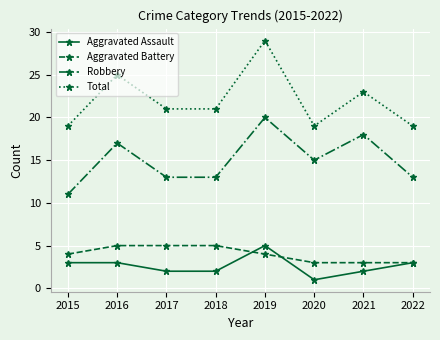

The Total series shows 19 at 2015. True or false?

True